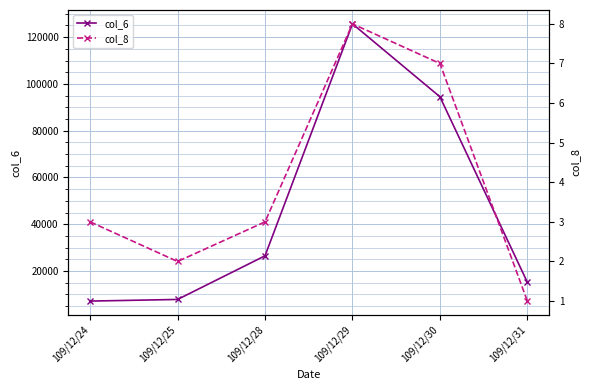

Reading left to right, list all the values displayed in this chart.

col_6: 109/12/24=7140	109/12/25=7840	109/12/28=26500	109/12/29=125690	109/12/30=94510	109/12/31=15180
col_8: 109/12/24=3	109/12/25=2	109/12/28=3	109/12/29=8	109/12/30=7	109/12/31=1